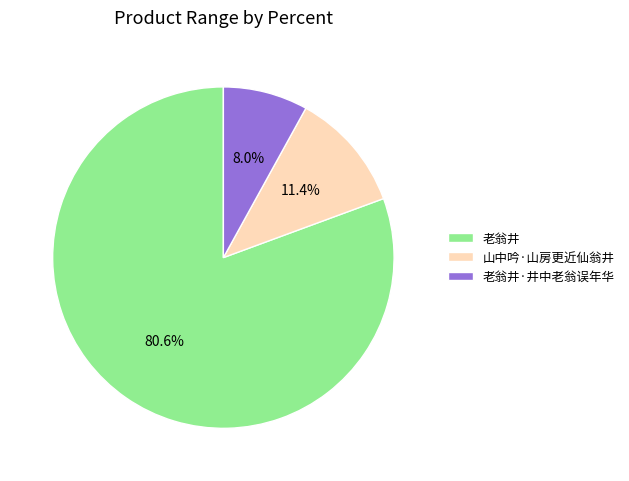

What is the ratio of the value at 老翁井·井中老翁误年华 to the value at 山中吟·山房更近仙翁井?

0.7